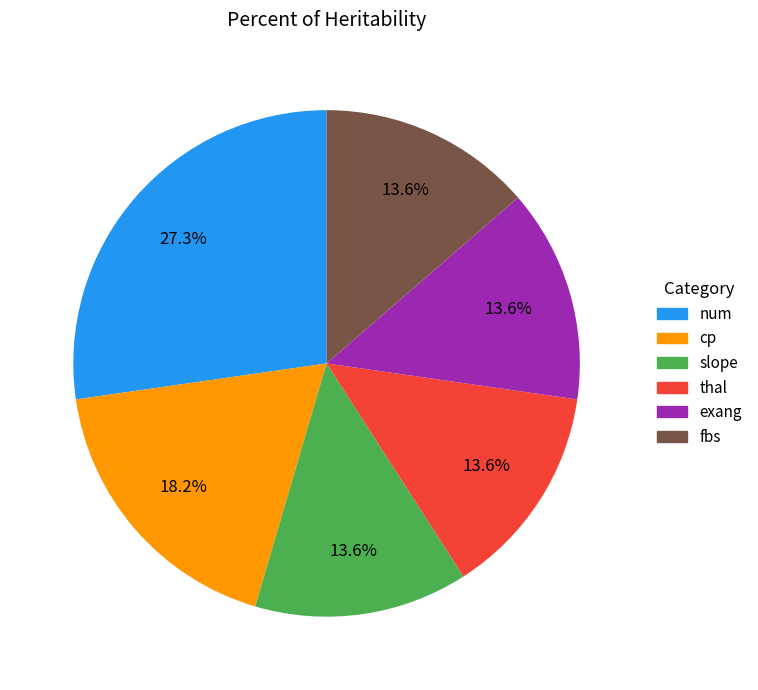

What portion of the pie excludes fbs?

86.4%